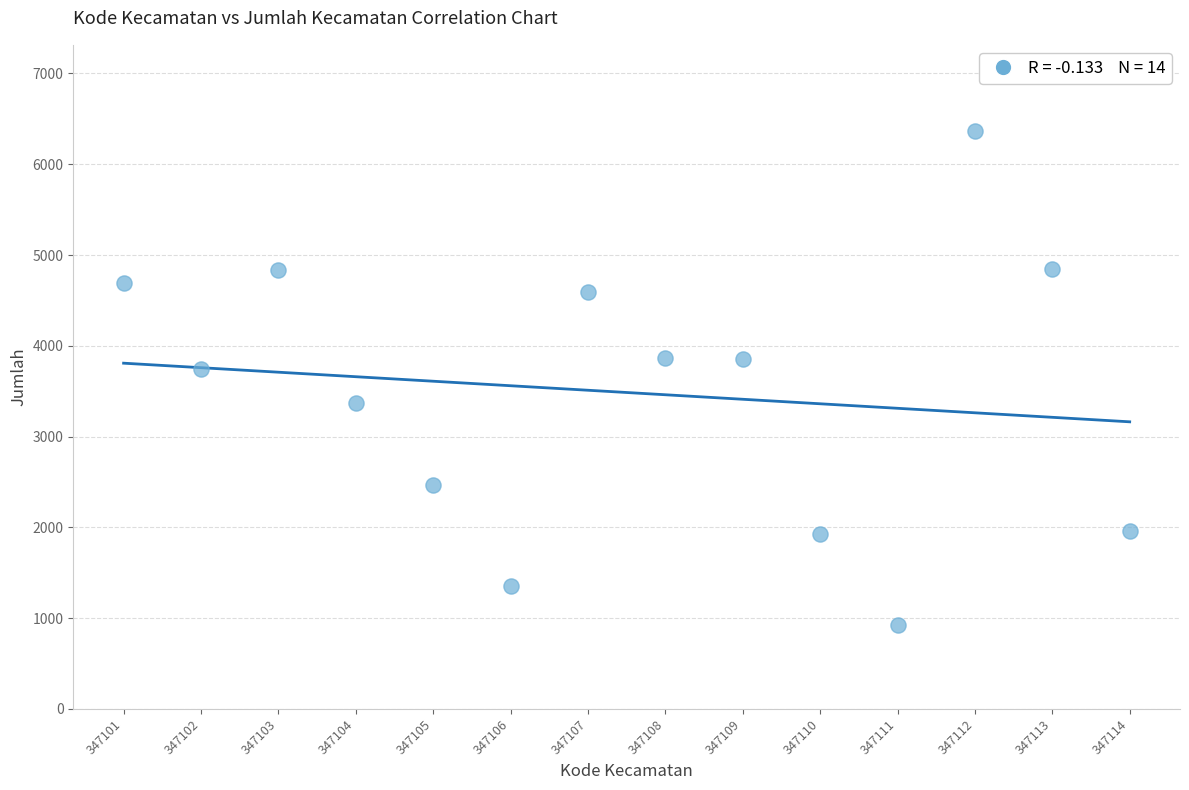

What is the range of X values (max minus min)?

13